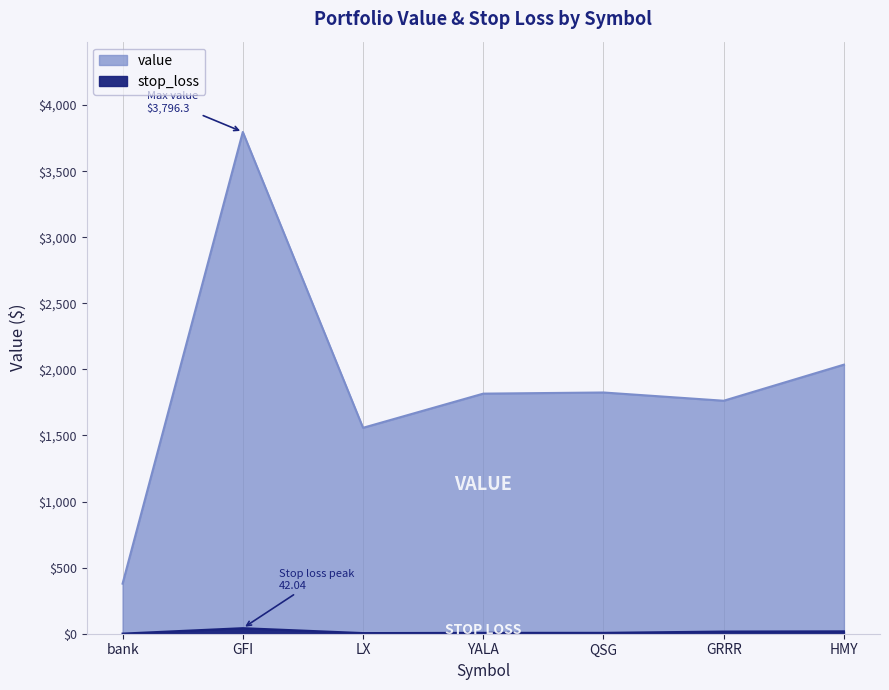

What is the difference between the second highest and second lowest values in the stop_loss series?

13.2